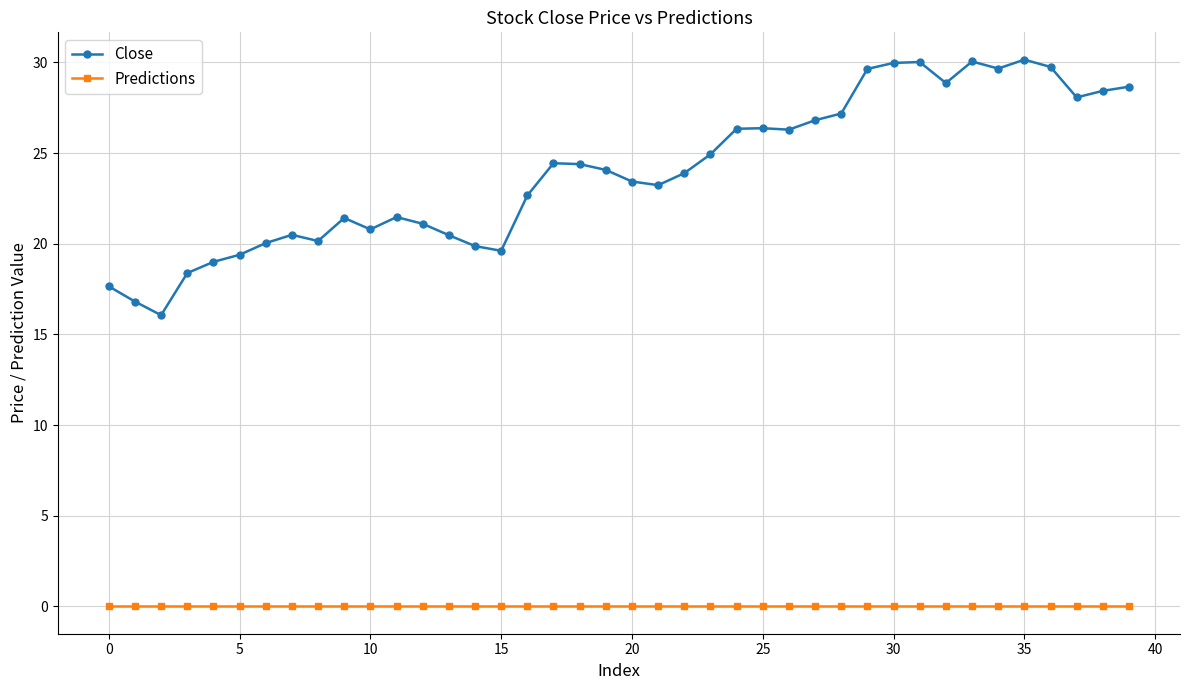

Which series has the largest range (max minus min)?

Close